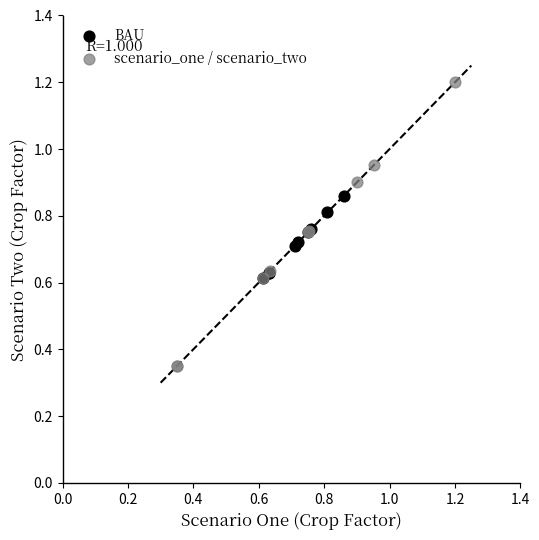

What are all the series names shown in the legend?

BAU, scenario_one / scenario_two